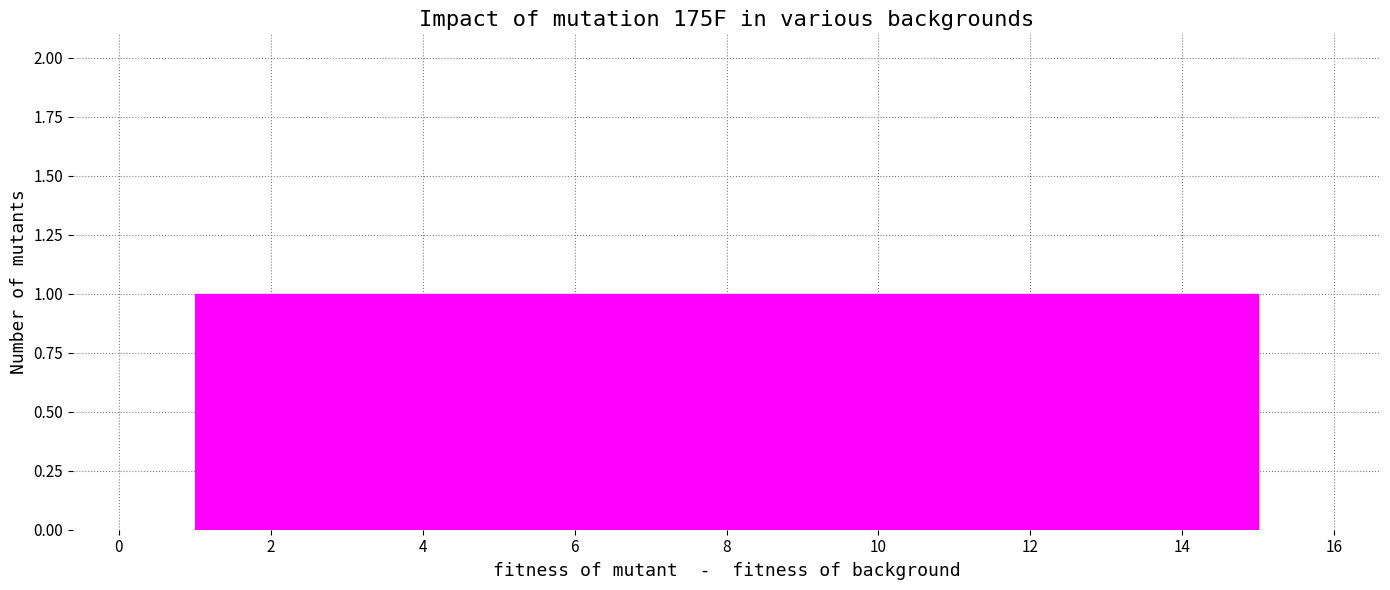

Reading left to right, list every bar in this chart as the range it spans on the x-axis followed by its height. Neither the bar edges nor the heights are printed on the chart, so give them approximately, as read against the axes.

1.0 to 2.0: 1
2.0 to 2.8: 1
2.8 to 3.8: 1
3.8 to 4.8: 1
4.8 to 5.6: 1
5.6 to 6.6: 1
6.6 to 7.6: 1
7.6 to 8.4: 1
8.4 to 9.4: 1
9.4 to 10.4: 1
10.4 to 11.2: 1
11.2 to 12.2: 1
12.2 to 13.2: 1
13.2 to 14.0: 1
14.0 to 15.0: 1